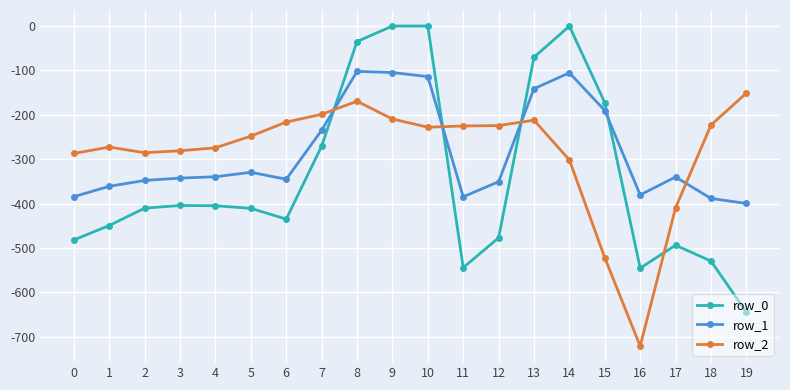

What is the sum of all row_2 values?

-5662.1